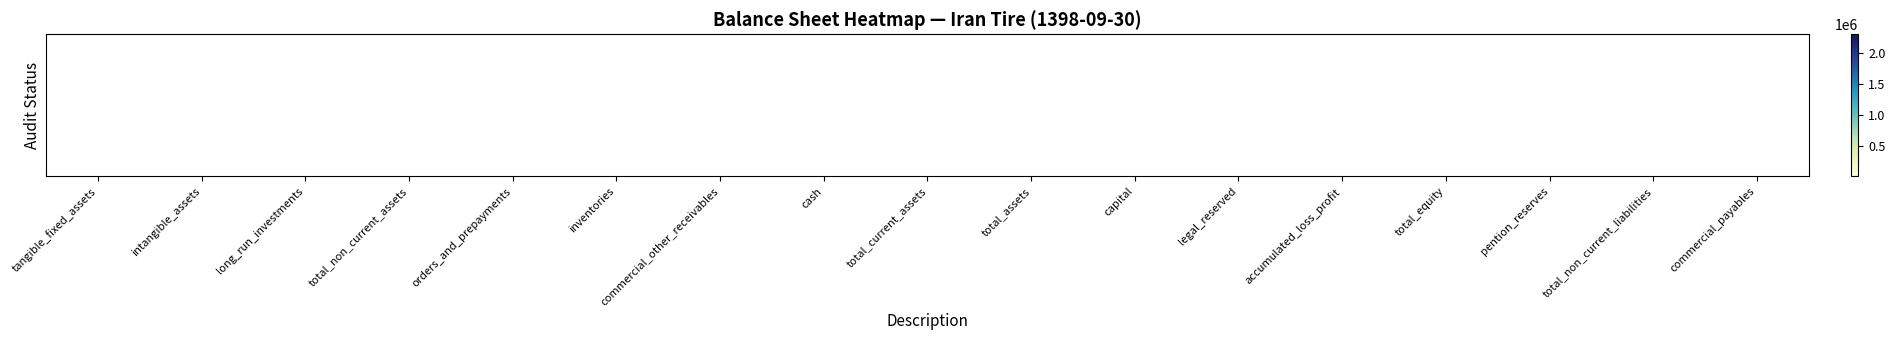

List the labels in order of value, smallest first.

intangible_assets, long_run_investments, legal_reserved, pention_reserves, total_non_current_liabilities, commercial_other_receivables, capital, cash, tangible_fixed_assets, total_non_current_assets, commercial_payables, accumulated_loss_profit, orders_and_prepayments, inventories, total_equity, total_current_assets, total_assets